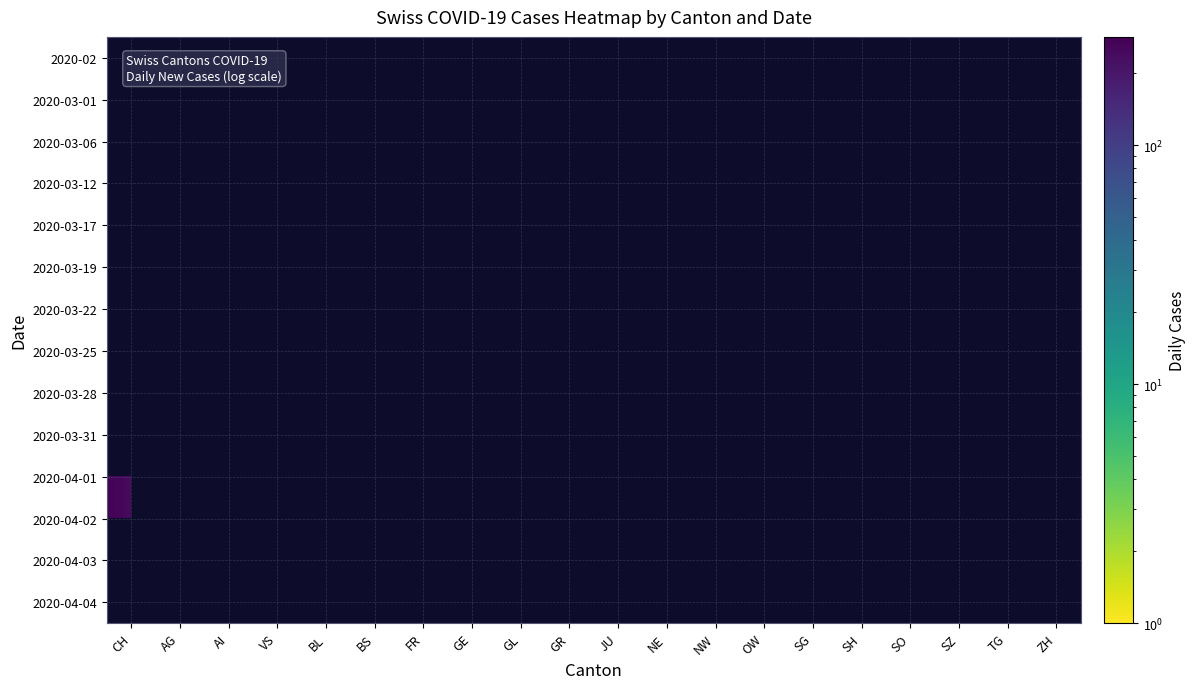

List the series in order of their peak value, highest first.

2020-02, 2020-03-01, 2020-04-03, 2020-04-01, 2020-04-04, 2020-04-02, 2020-03-31, 2020-03-28, 2020-03-25, 2020-03-22, 2020-03-19, 2020-03-17, 2020-03-12, 2020-03-06